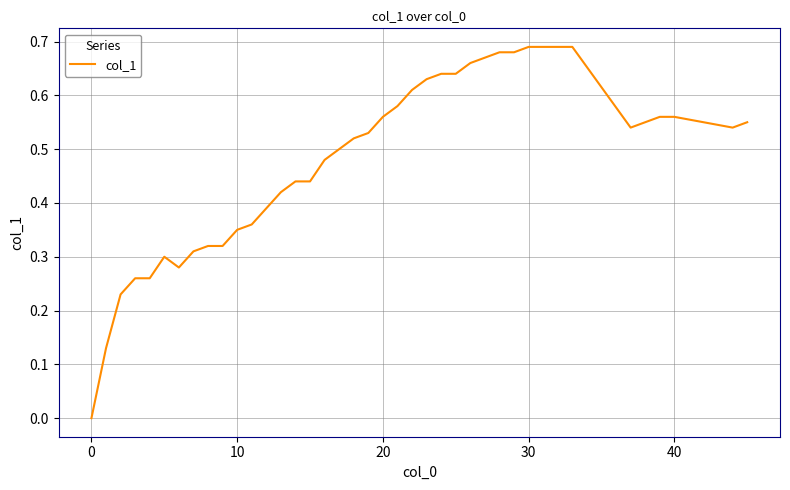

Reading left to right, list all the values displayed in this chart.

0.0	0.1	0.2	0.3	0.3	0.3	0.3	0.3	0.3	0.3	0.3	0.4	0.4	0.4	0.4	0.4	0.5	0.5	0.5	0.5	0.6	0.6	0.6	0.6	0.6	0.6	0.7	0.7	0.7	0.7	0.7	0.7	0.7	0.7	0.5	0.6	0.6	0.6	0.5	0.6